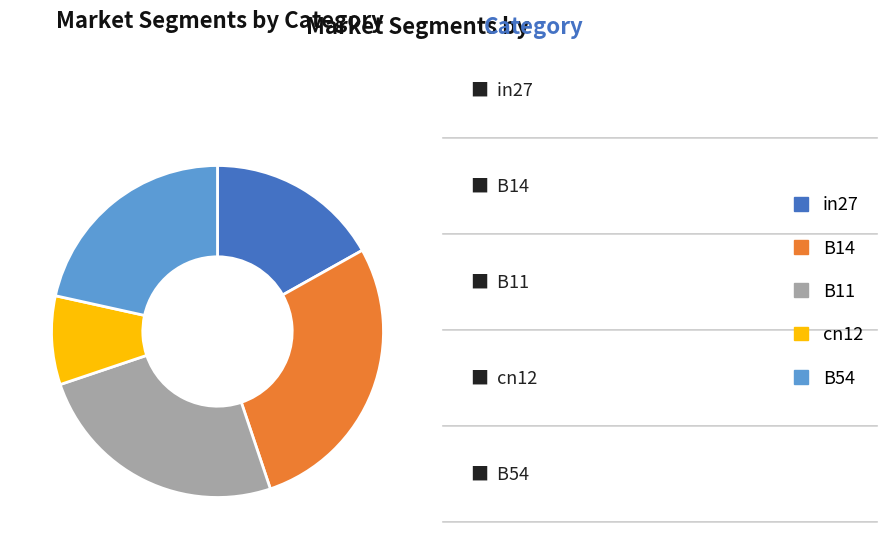

The cn12 slice represents 9% of the pie. True or false?

True